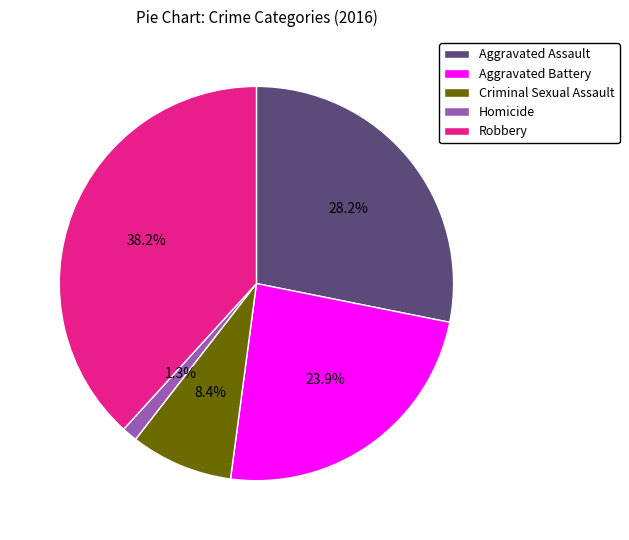

Is the sum of Aggravated Battery and Criminal Sexual Assault greater than half?

No